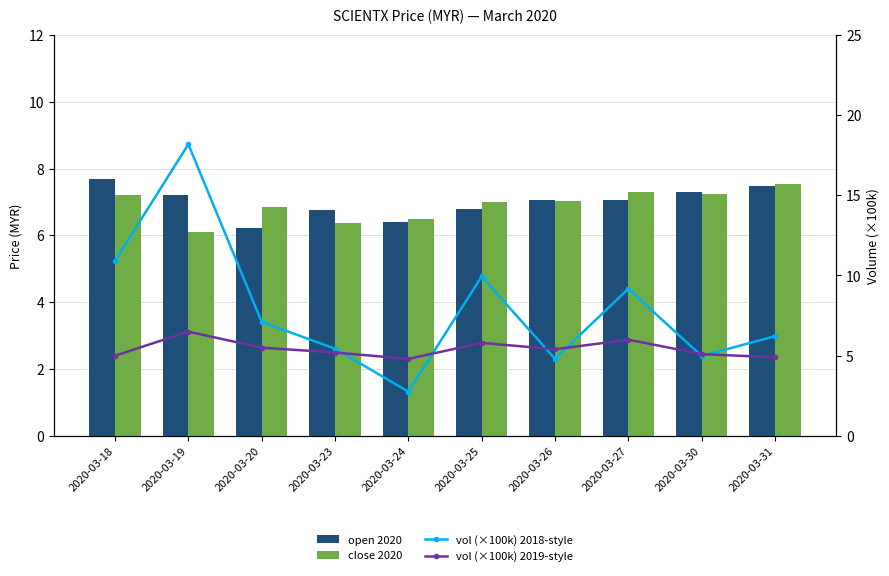

Where is vol (×100k) 2018-style nearest to the value 10?

2020-03-25